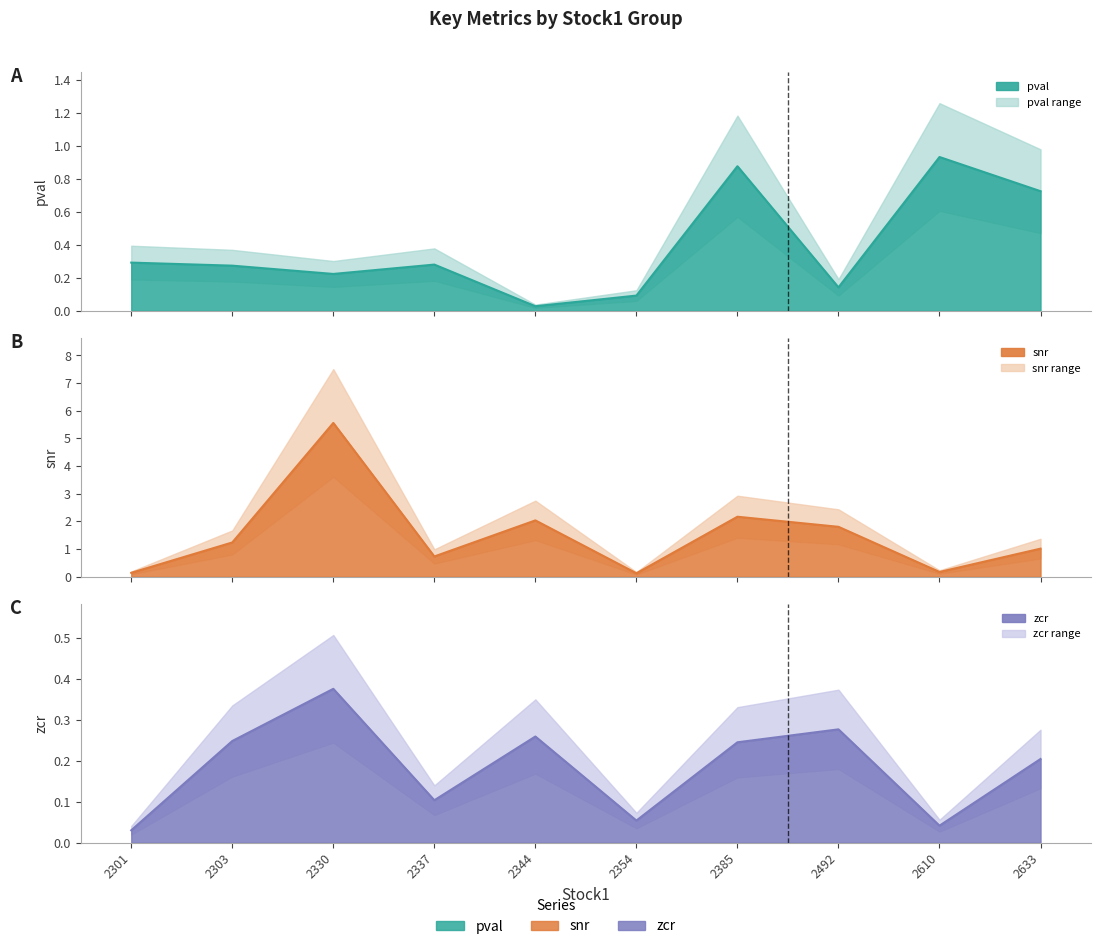

True or false: pval has more than 2 points higher than both neighbors.

True